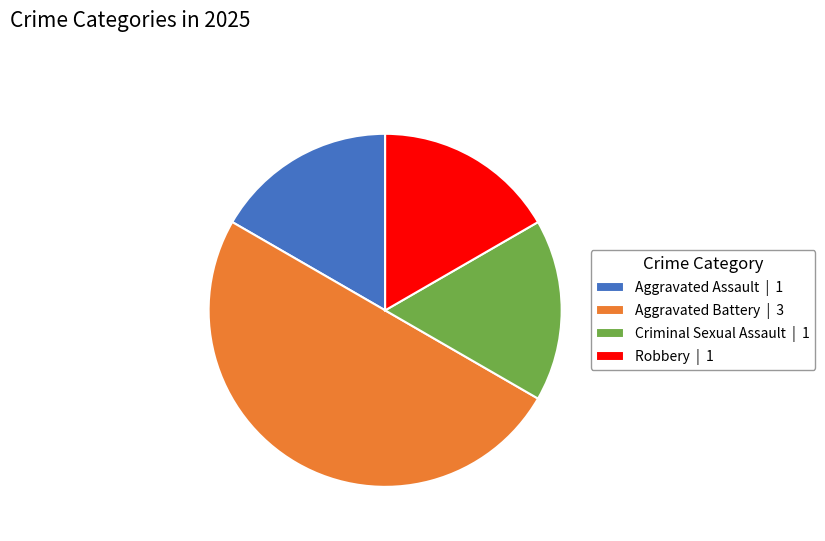

Is it true that Criminal Sexual Assault | 1 is 30% of the pie?

False